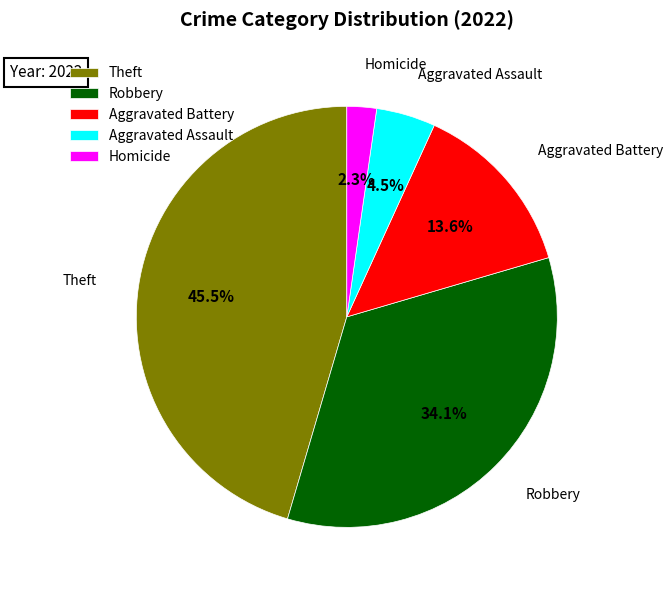

Rank the categories by value from highest to lowest.

Theft, Robbery, Aggravated Battery, Aggravated Assault, Homicide